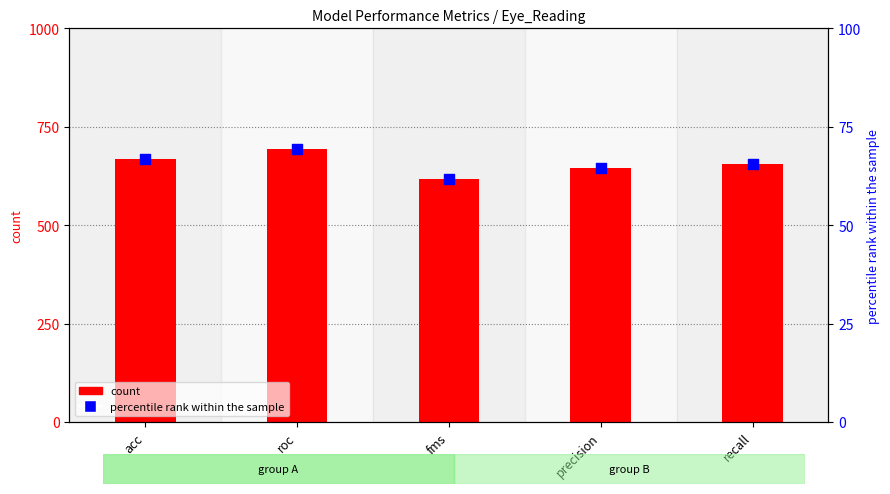

What is the total value across all series at recall?

719.7